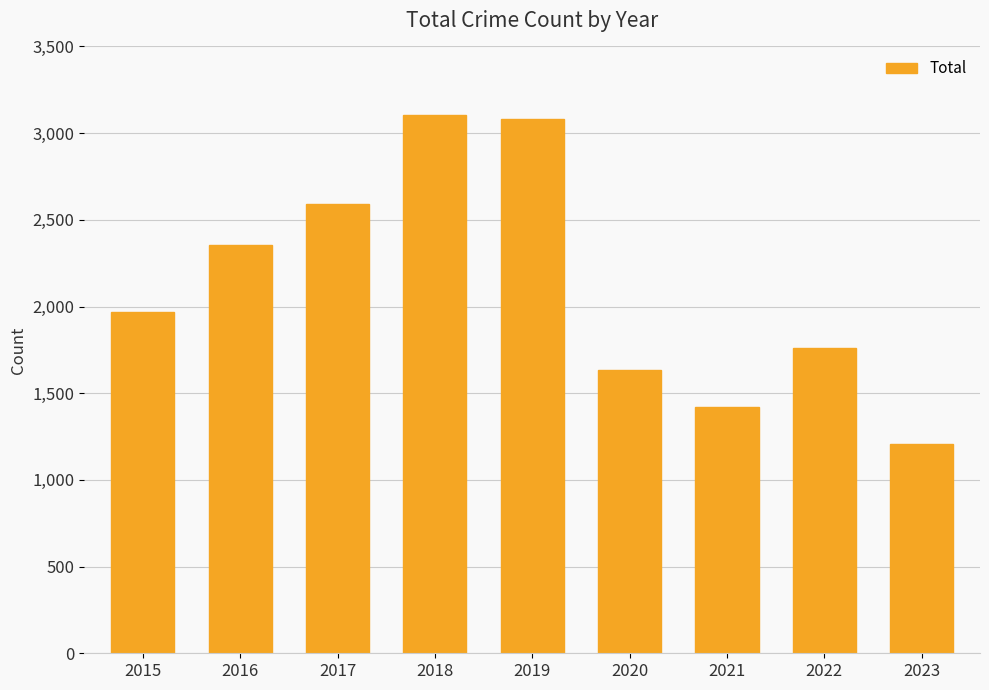

Reading left to right, transcribe all the data shown in this chart.

1968	2352	2592	3105	3080	1634	1422	1760	1206